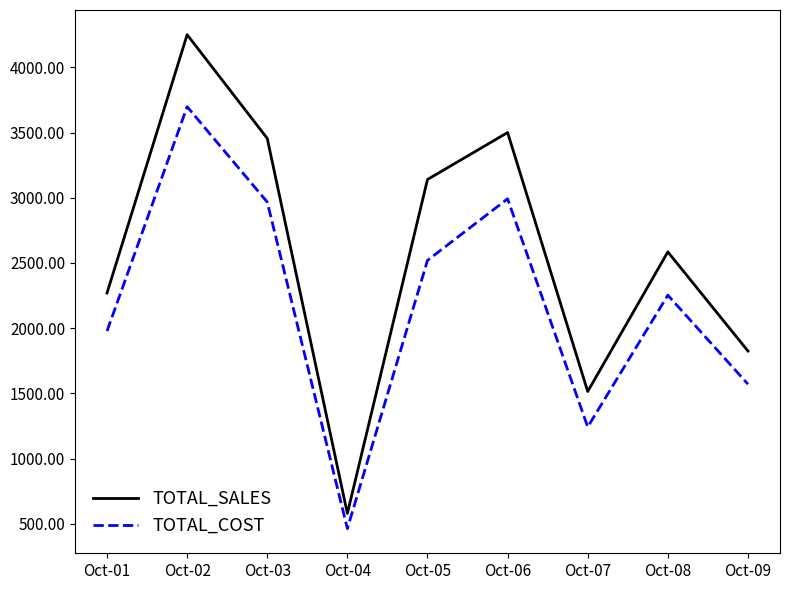

What is the difference between the highest and lowest values at Oct-08?

332